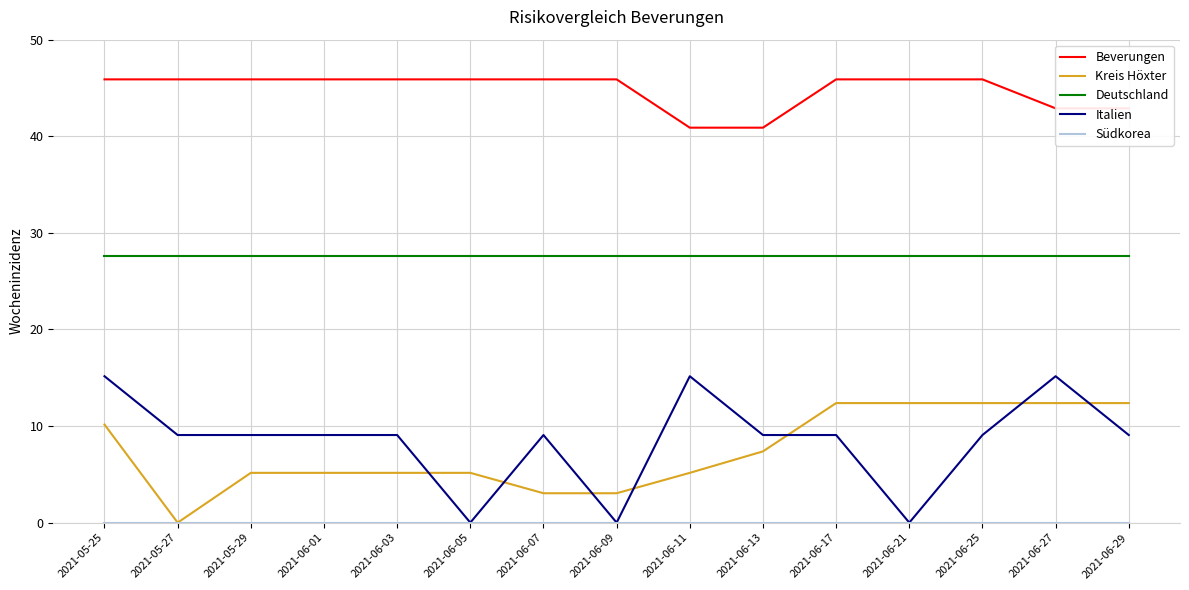

True or false: Kreis Höxter and Deutschland cross at least once.

False